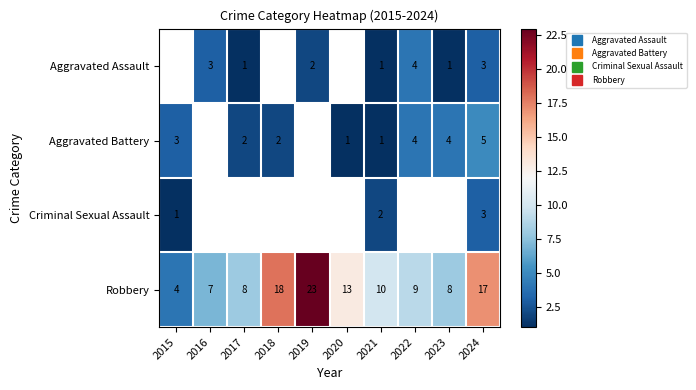

Between 2019 and 2023, which series saw the biggest shift?

Robbery